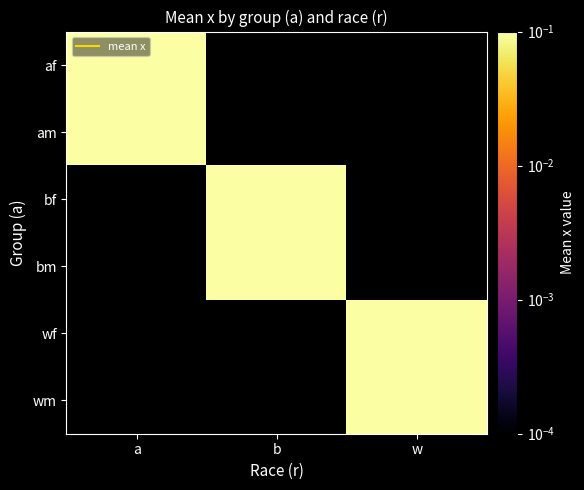

Count the number of data series in this chart.

6